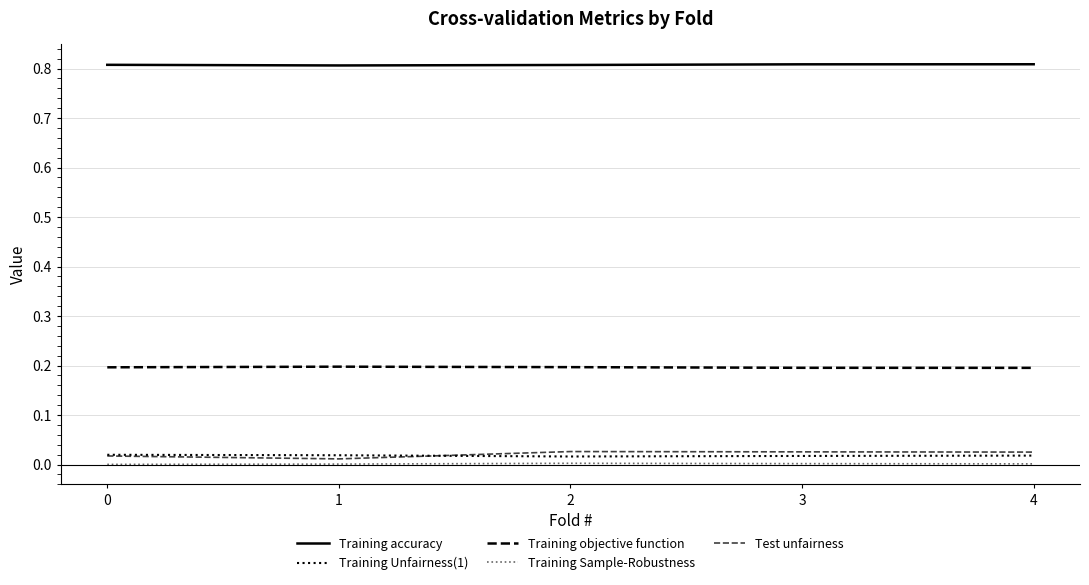

Is the value of Test unfairness at 4 greater than the value of Training objective function at 0?

No